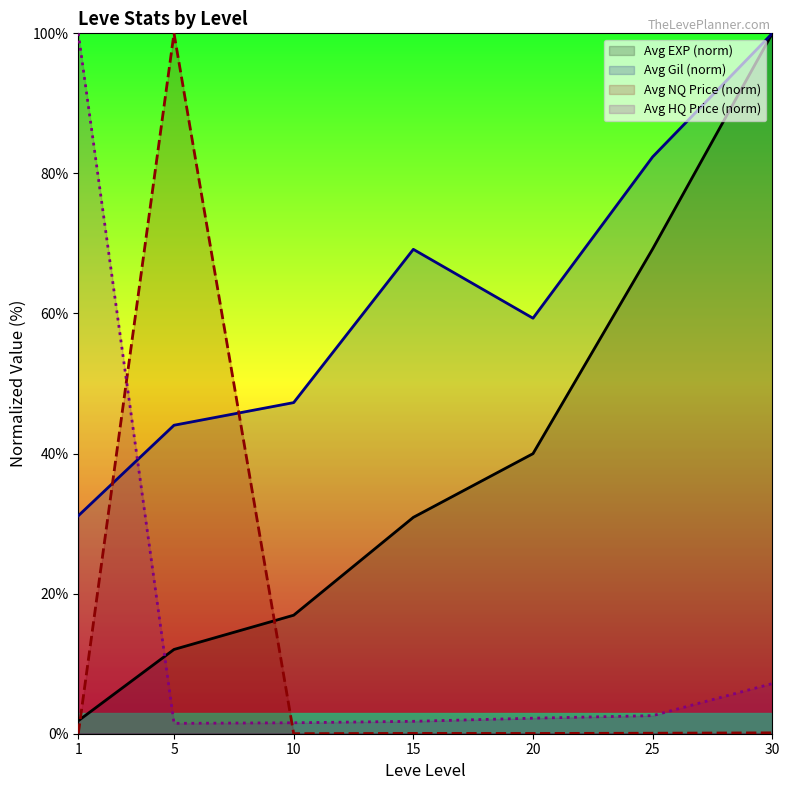

True or false: Avg HQ Price (norm) has a value of 7.2 at 30.

True